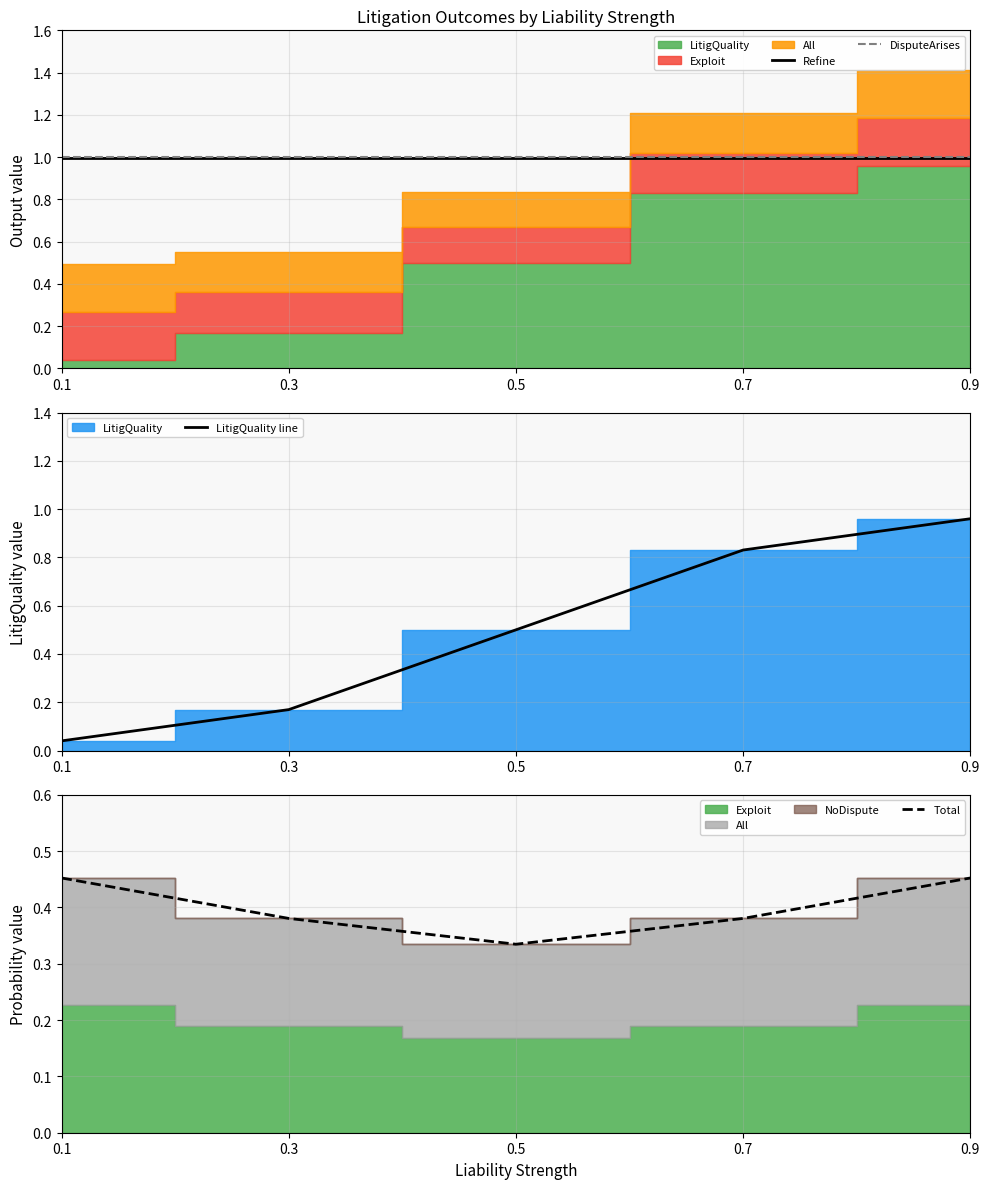

Does the chart display data point markers on the line(s)?

No